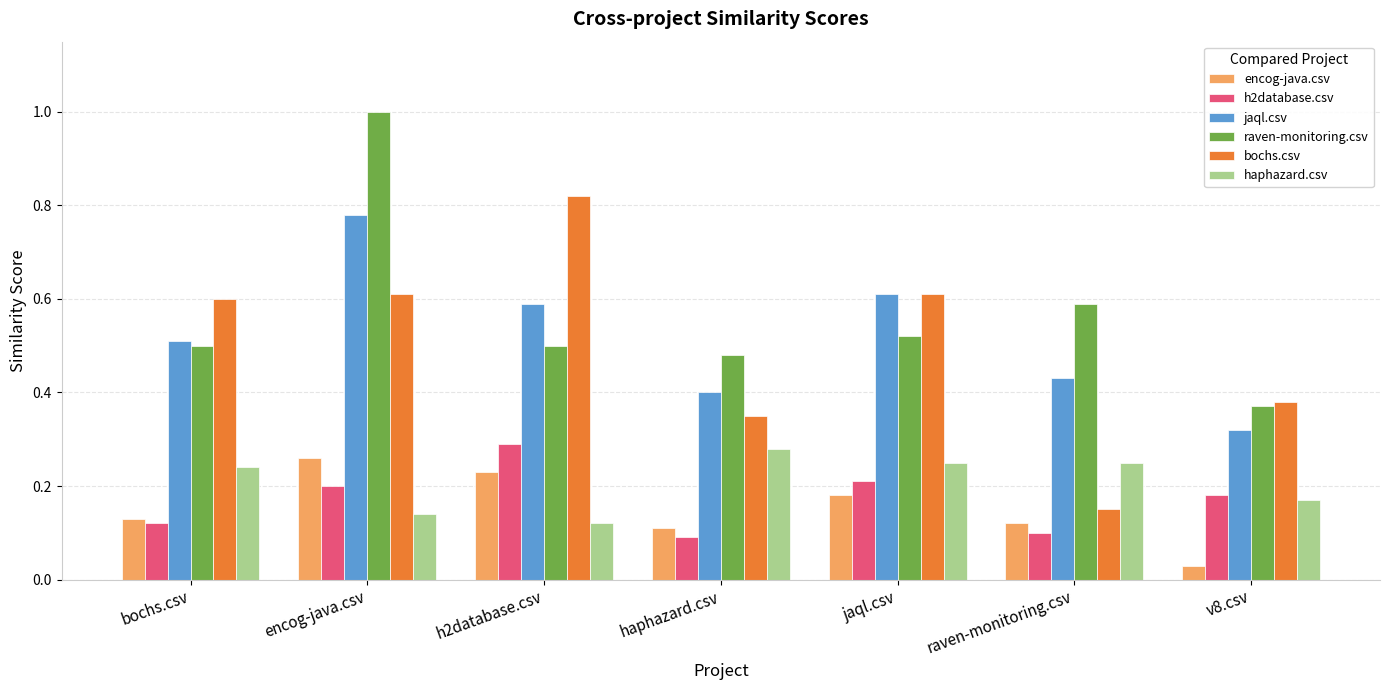

Which series has the largest total across all categories?

raven-monitoring.csv